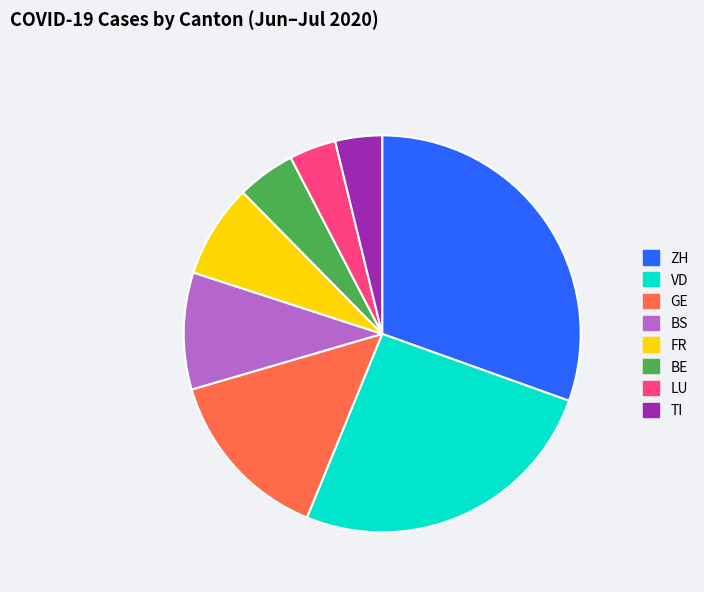

Is there a majority slice in this chart?

No